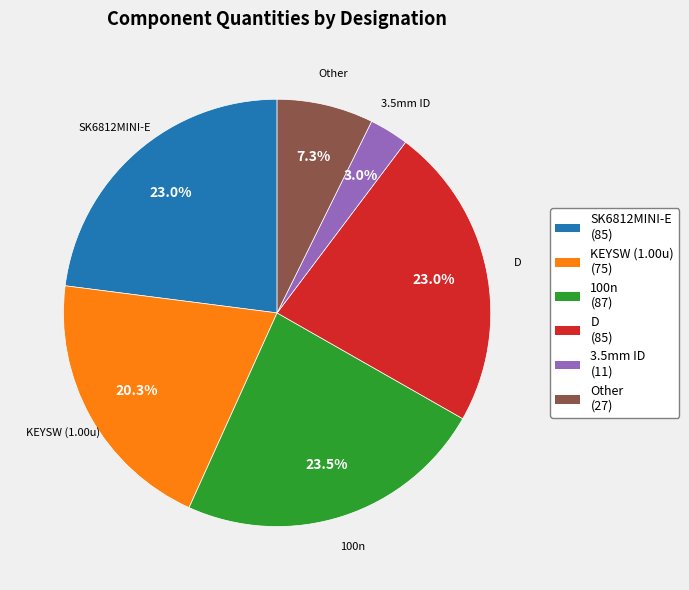

Between D and KEYSW (1.00u), which is larger?

D